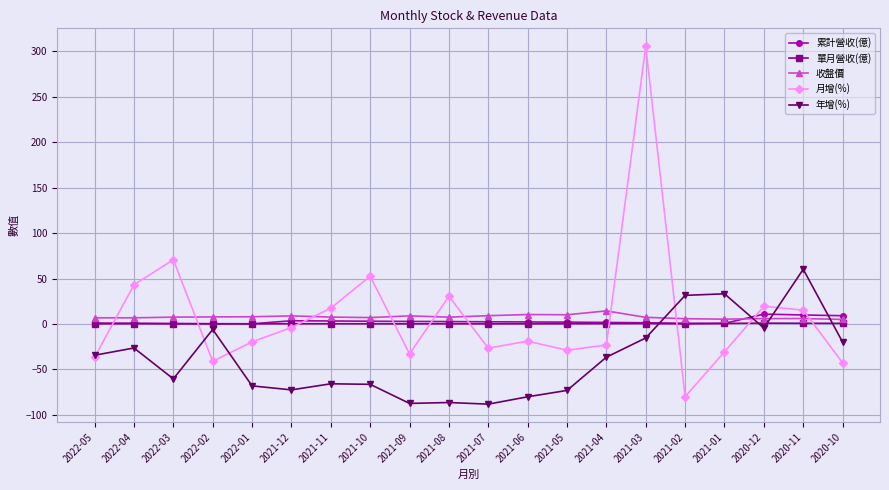

What are all the series names shown in the legend?

累計營收(億), 單月營收(億), 收盤價, 月增(%), 年增(%)